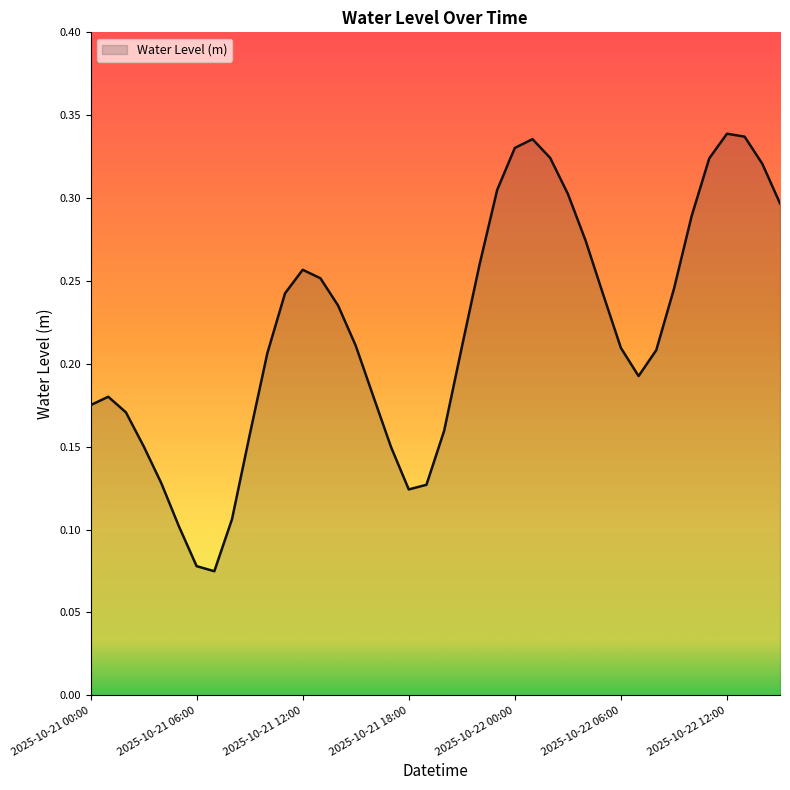

Does the chart have visible grid lines?

No